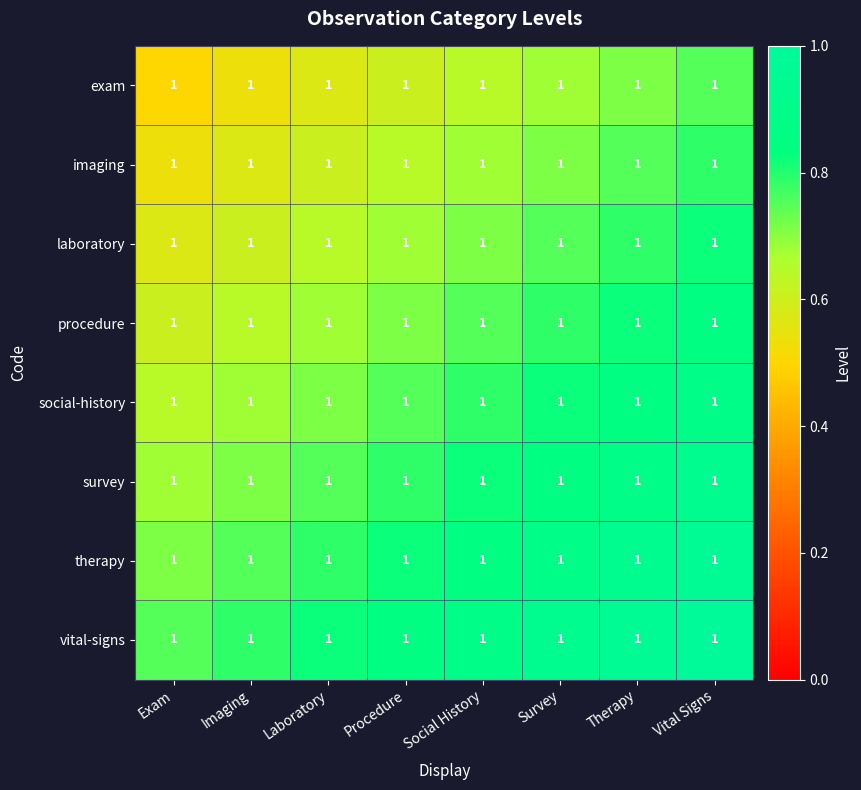

Where is procedure nearest to the value 0?

Exam